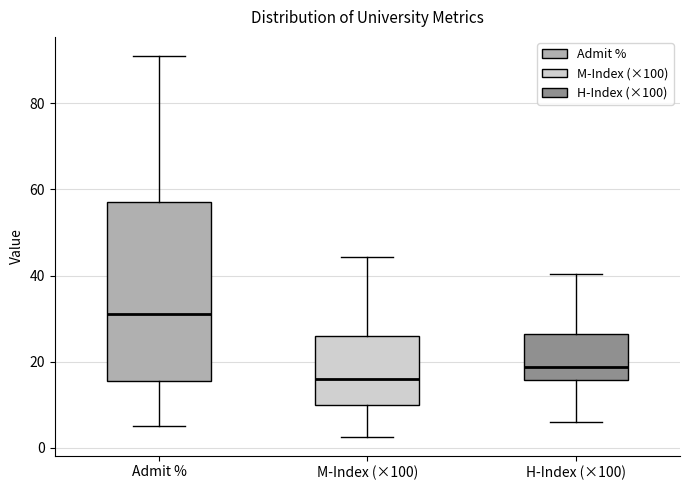

Which box has the highest median line?

Admit %